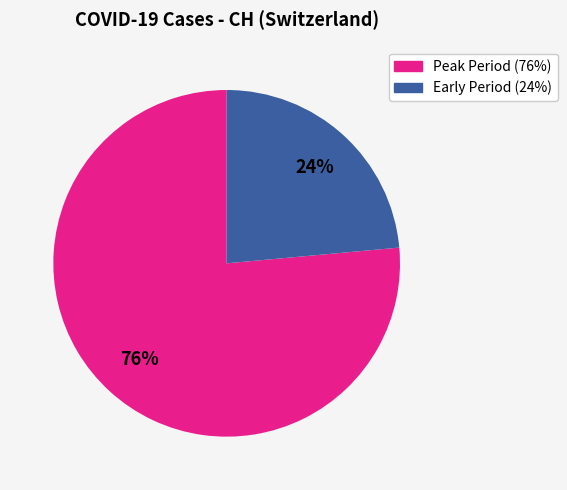

Is there a majority slice in this chart?

Yes